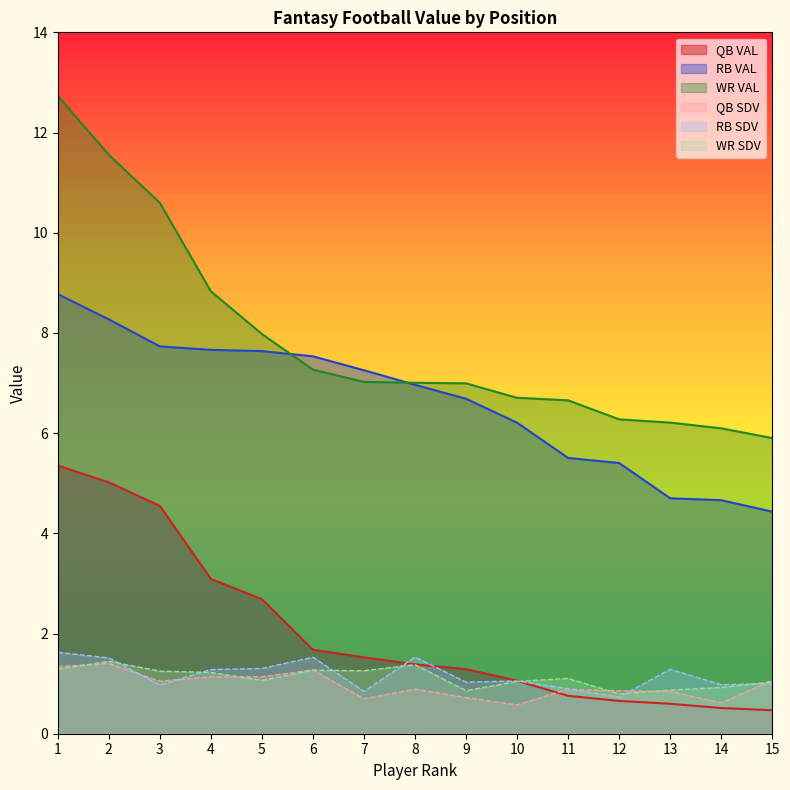

What is the difference between the maximum and second lowest values in the RB VAL series?

4.1